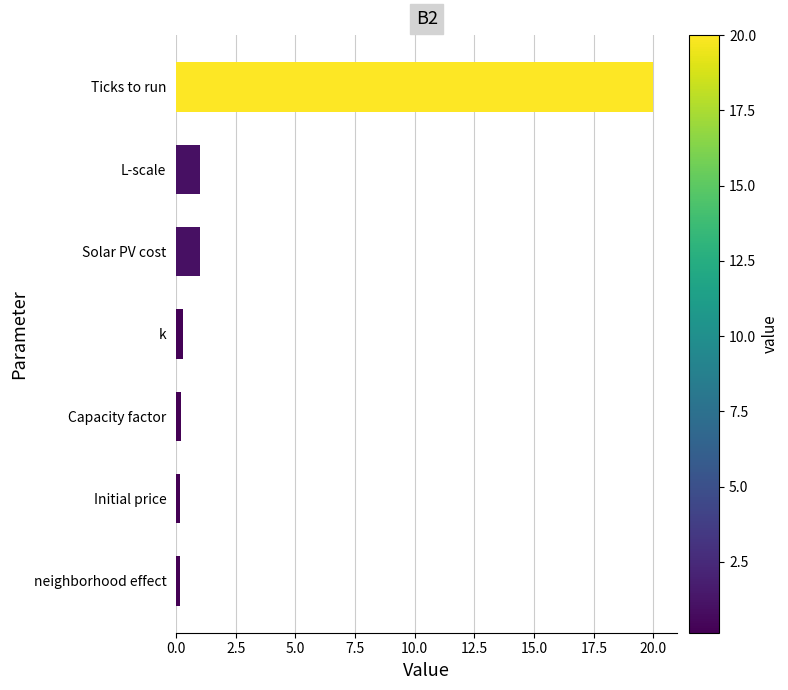

Between neighborhood effect and Solar PV cost, which is larger?

Solar PV cost